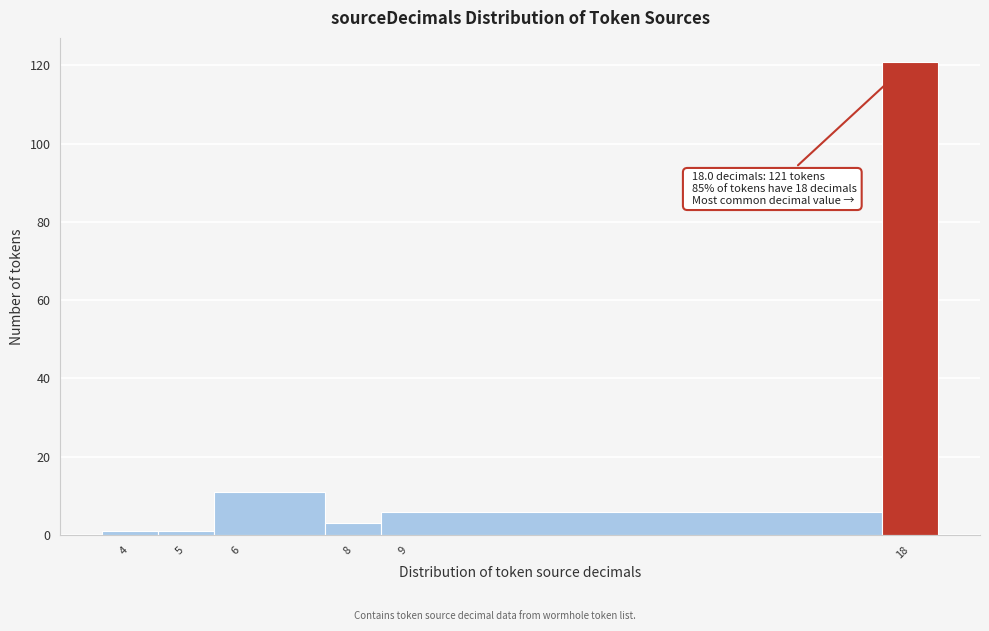

Which range on the x-axis has the tallest bar?

17.5 to 18.5